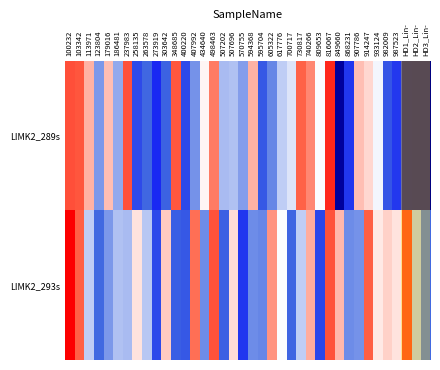

What is the spread (max minus min) of values at 348685?

1.1